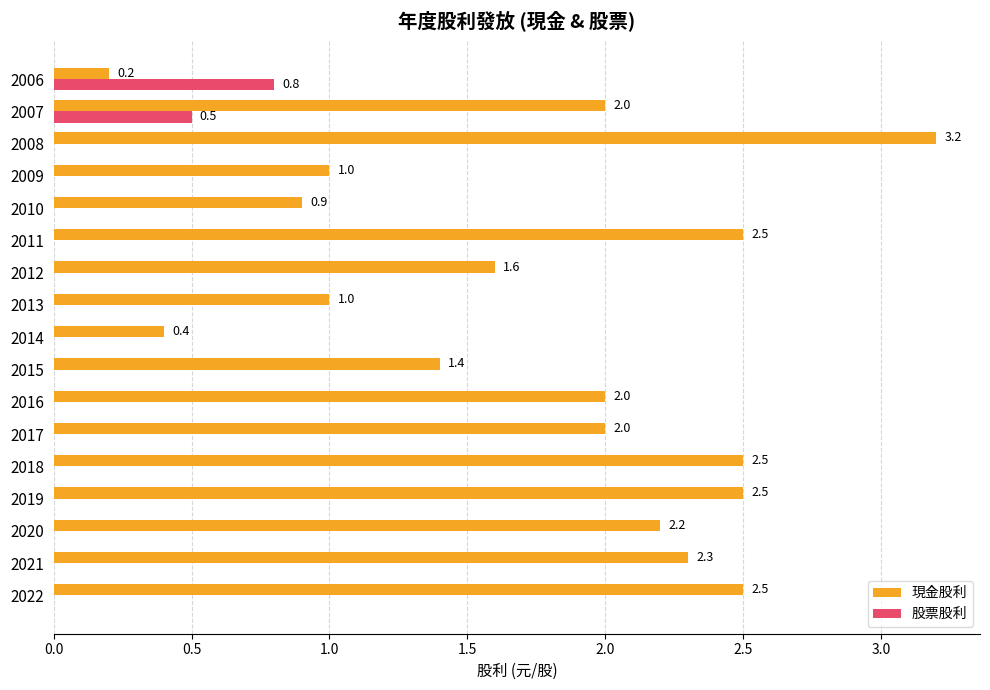

How many 股票股利 values are between 0 and 1?

17